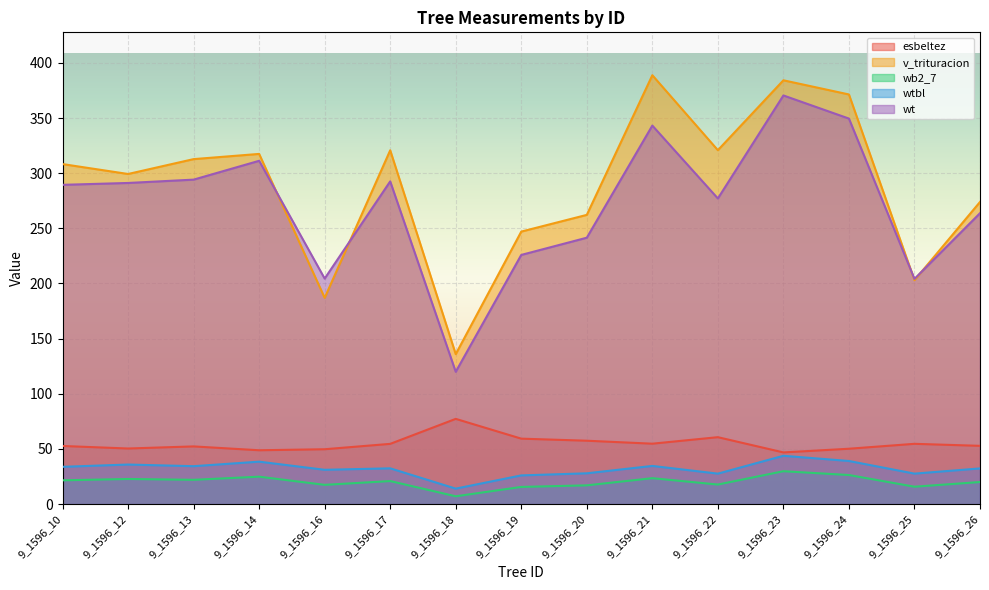

Is the value of wt at 9_1596_26 greater than the value of v_trituracion at 9_1596_19?

Yes